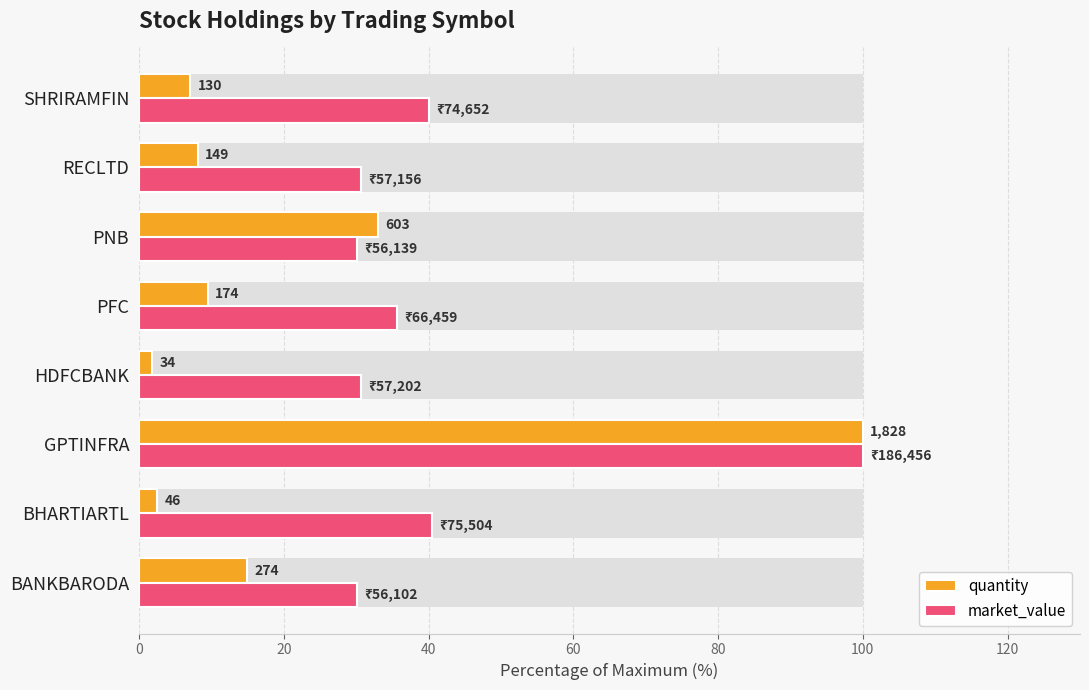

Which series has the largest total across all categories?

market_value